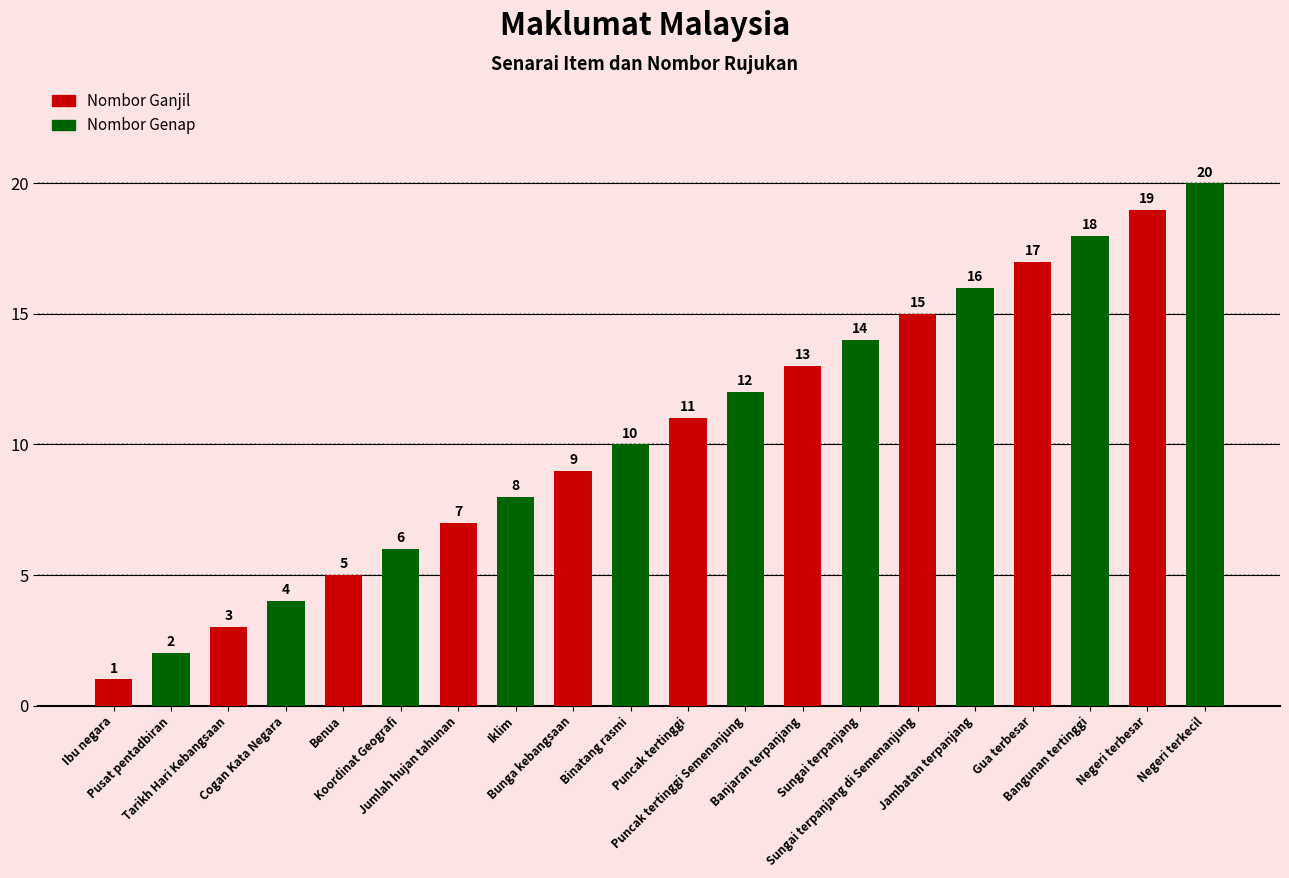

What is the value of the 14th bar from the left?

14